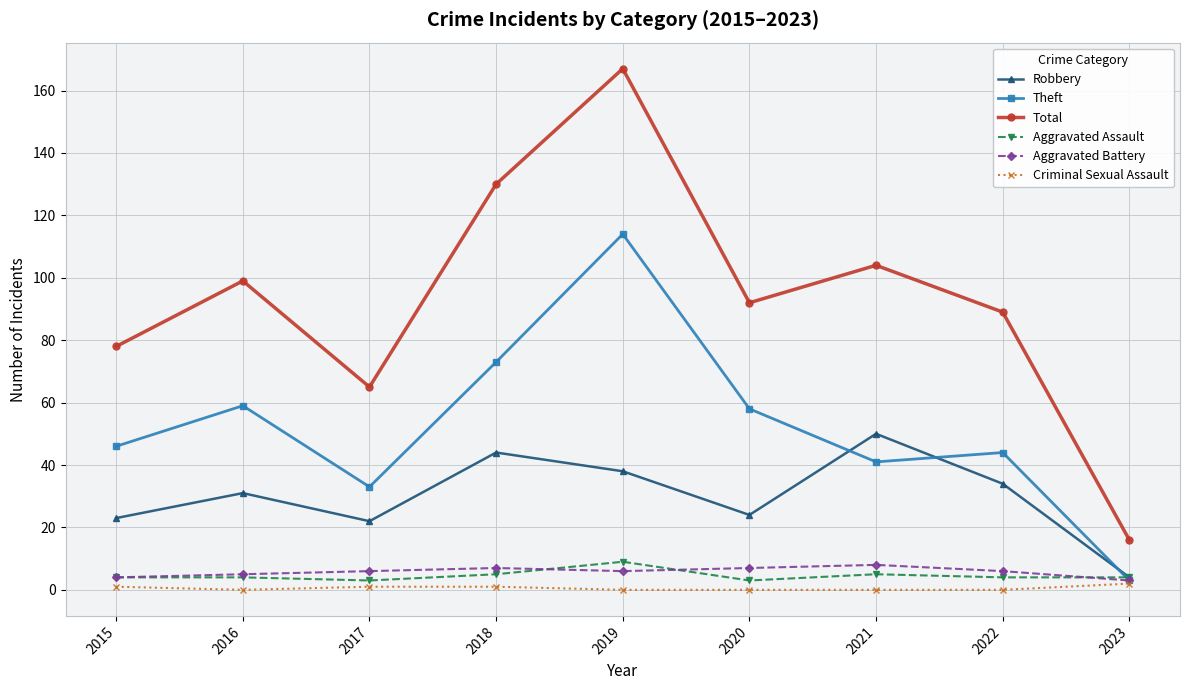

At how many categories does at least one series exceed 62?

8